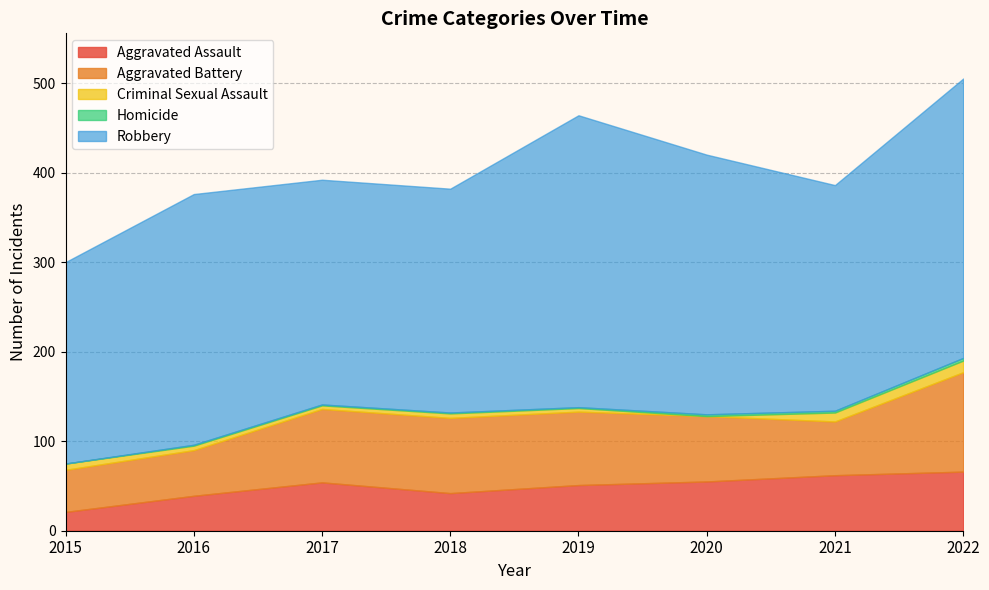

Reading left to right, transcribe all the data shown in this chart.

Aggravated Assault: 2015=21	2016=39	2017=54	2018=42	2019=51	2020=55	2021=62	2022=66
Aggravated Battery: 2015=47	2016=51	2017=82	2018=84	2019=82	2020=73	2021=60	2022=111
Criminal Sexual Assault: 2015=7	2016=5	2017=4	2018=5	2019=4	2020=0	2021=10	2022=13
Homicide: 2015=0	2016=1	2017=1	2018=1	2019=1	2020=2	2021=2	2022=3
Robbery: 2015=225	2016=280	2017=251	2018=250	2019=326	2020=290	2021=252	2022=312